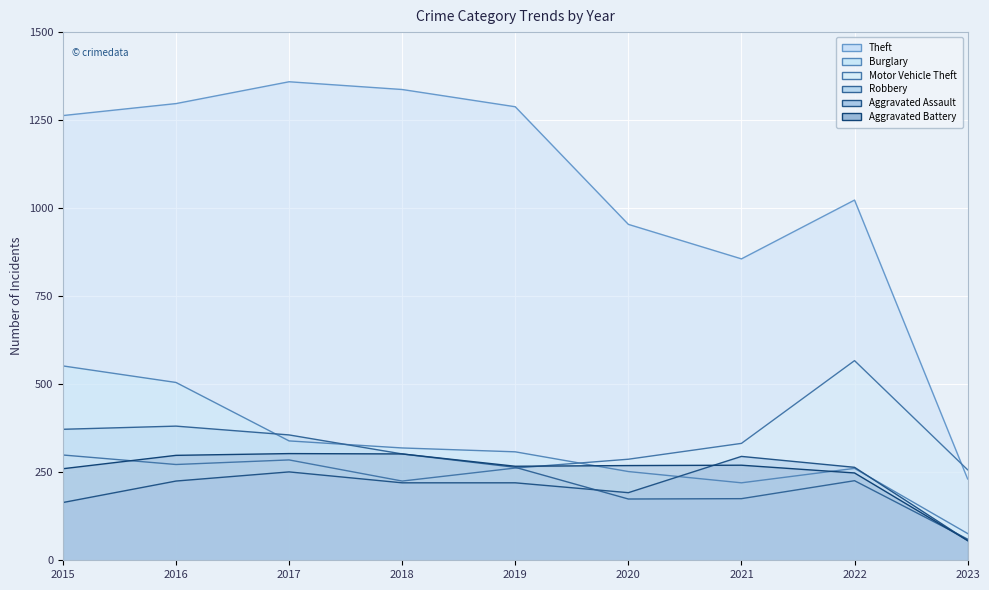

After their last crossing, which series has the higher values: Aggravated Assault or Burglary?

Burglary